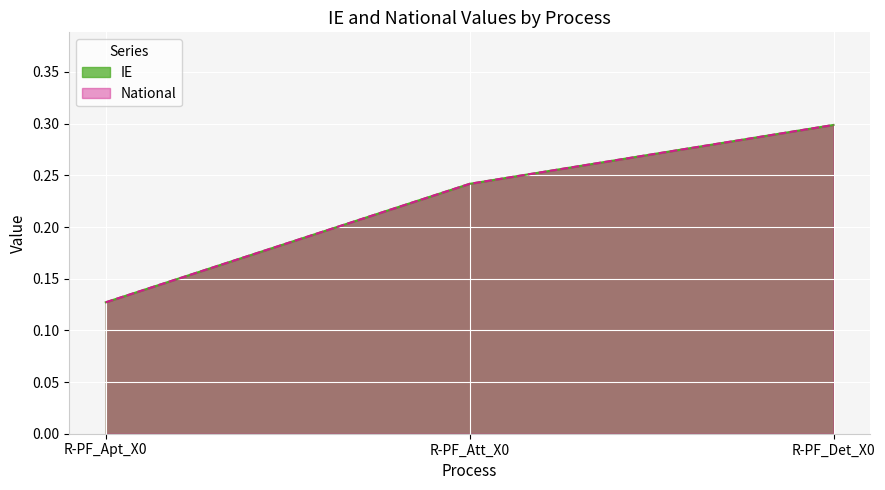

What is the total value across all series at R-PF_Det_X0?

0.6